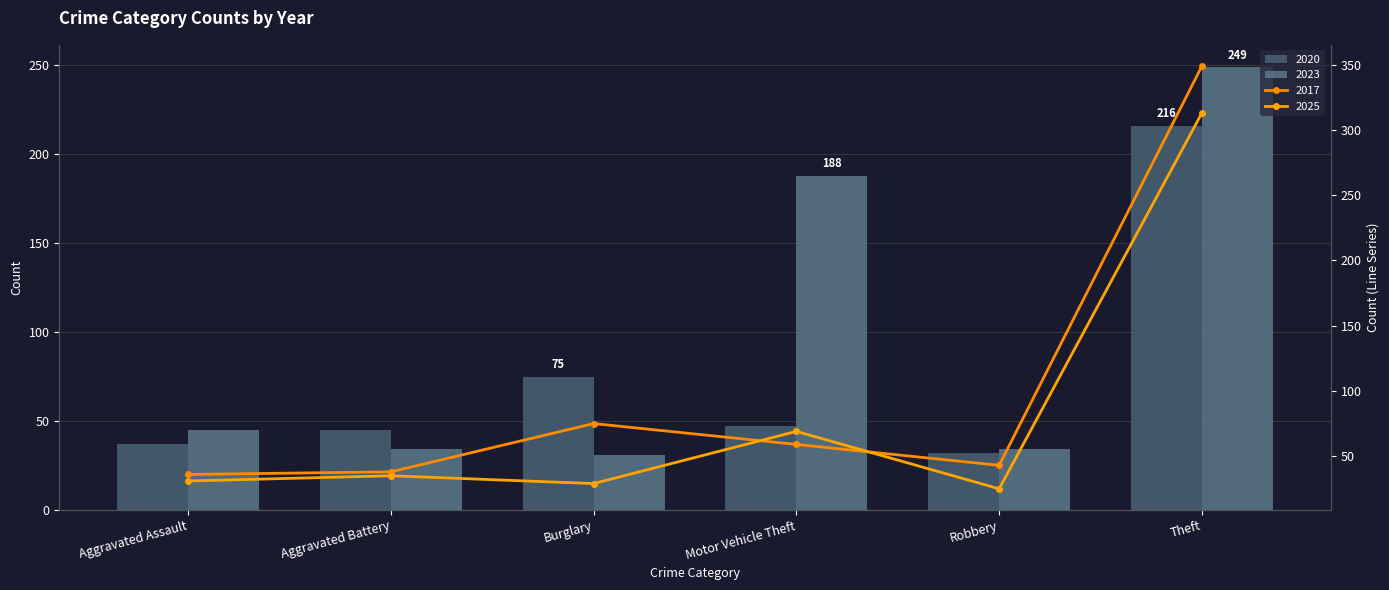

What are all the series names shown in the legend?

2017, 2020, 2025, 2023